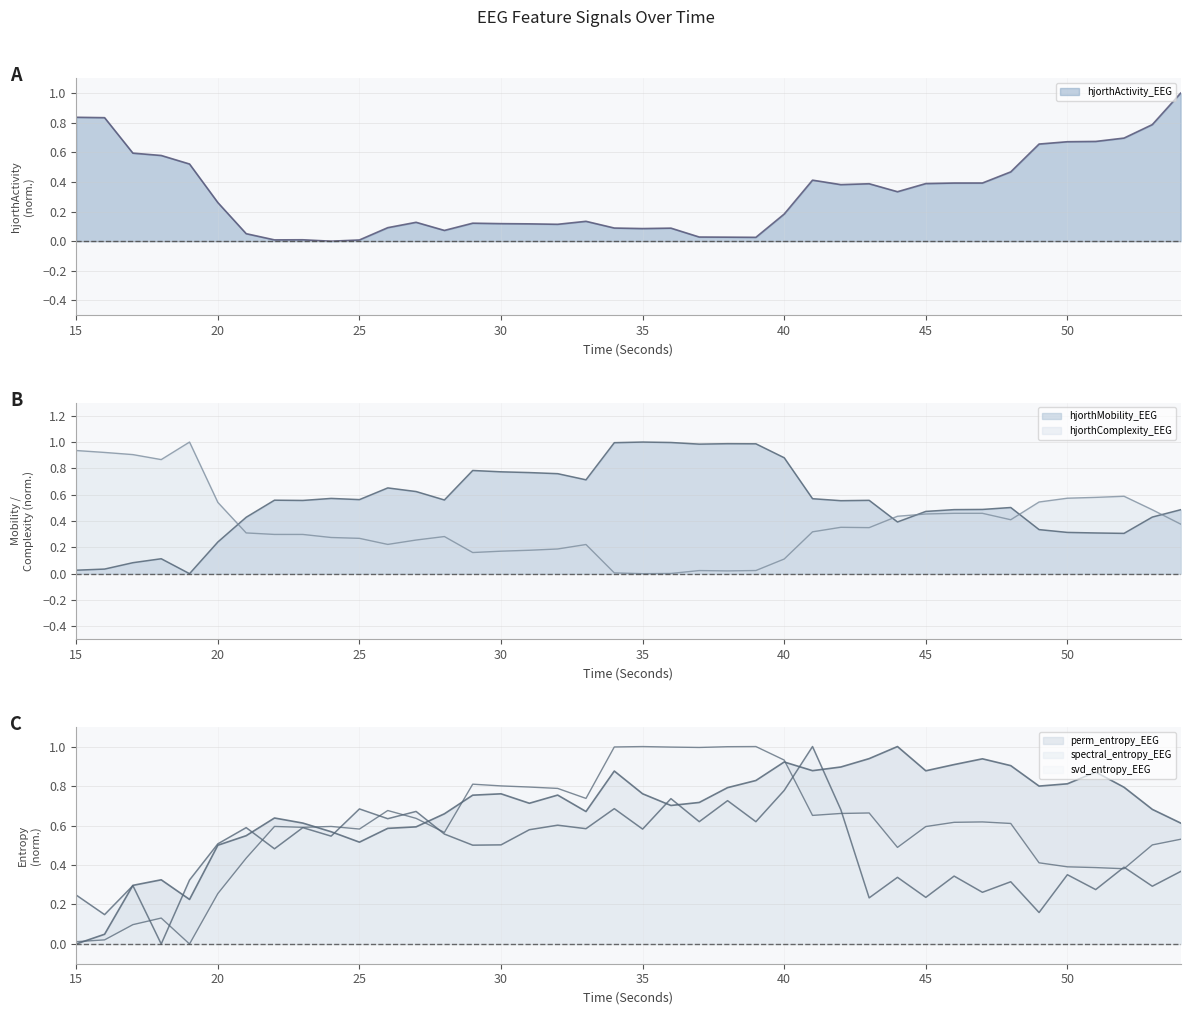

How many data points in hjorthActivity_EEG are above 0?

39